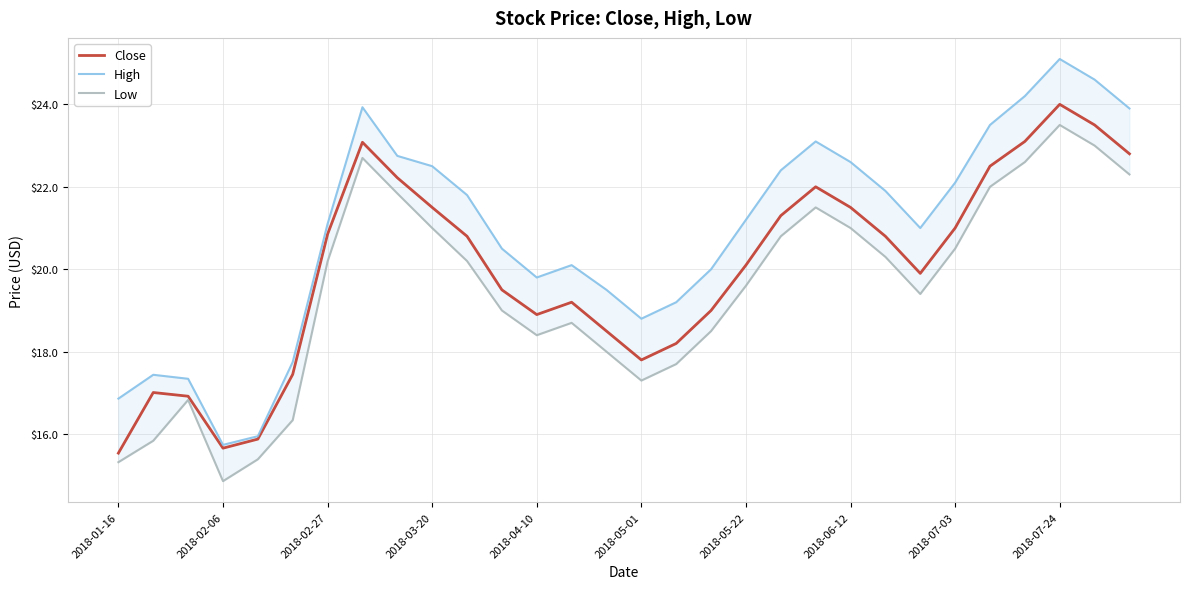

At how many categories does at least one series exceed 21?

16